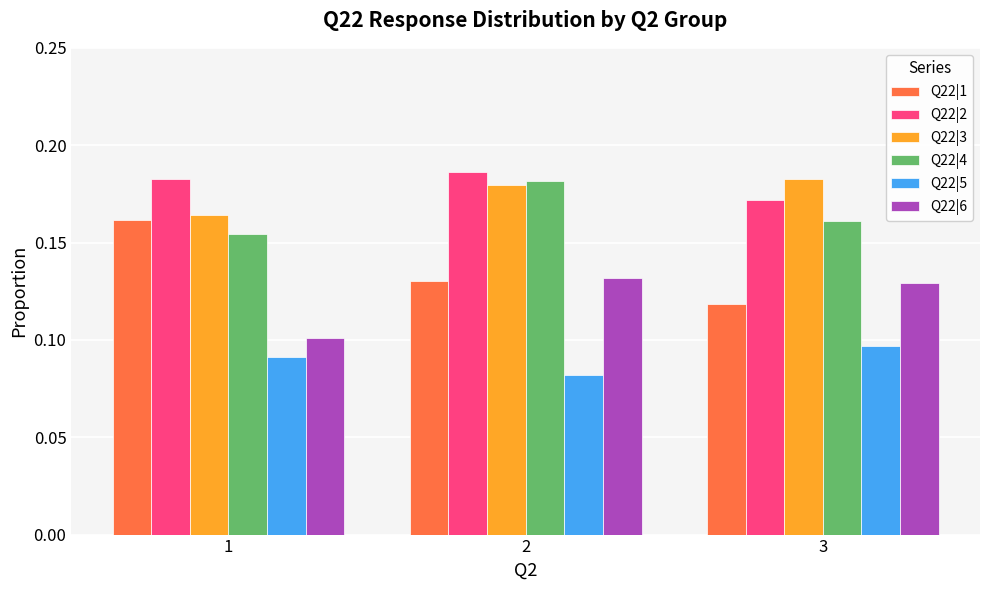

The Q22|1 series shows 0.1 at 2. True or false?

True